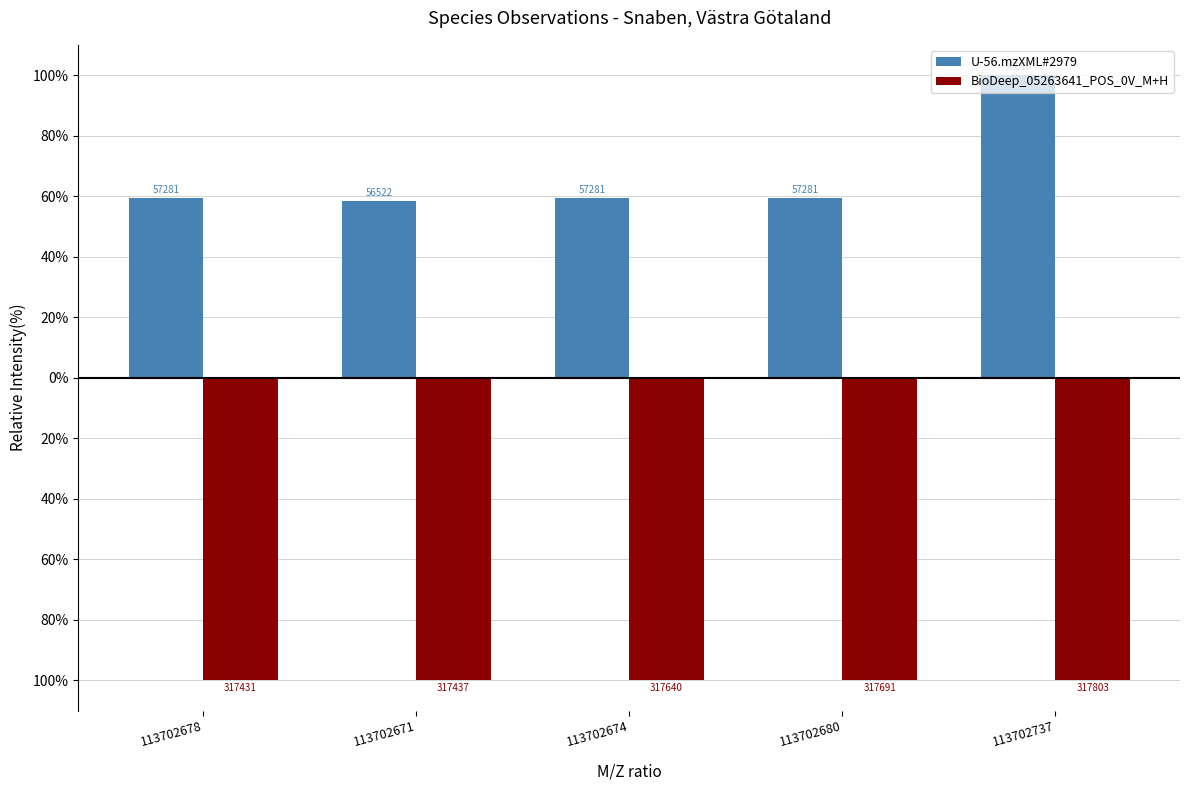

Does the chart contain stacked bars?

No